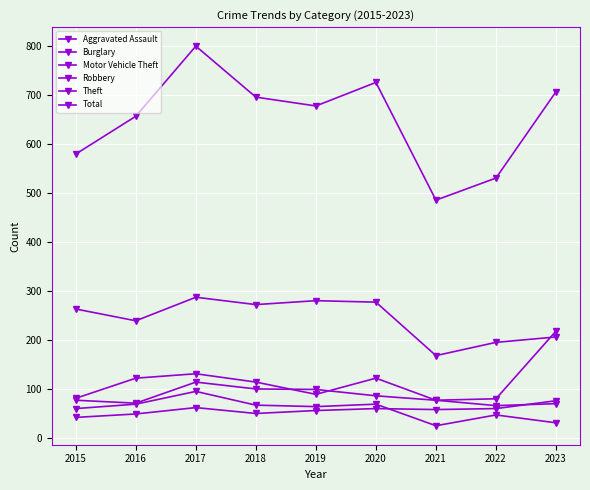

Read the Total value at 2018, to the nearest 5.

695